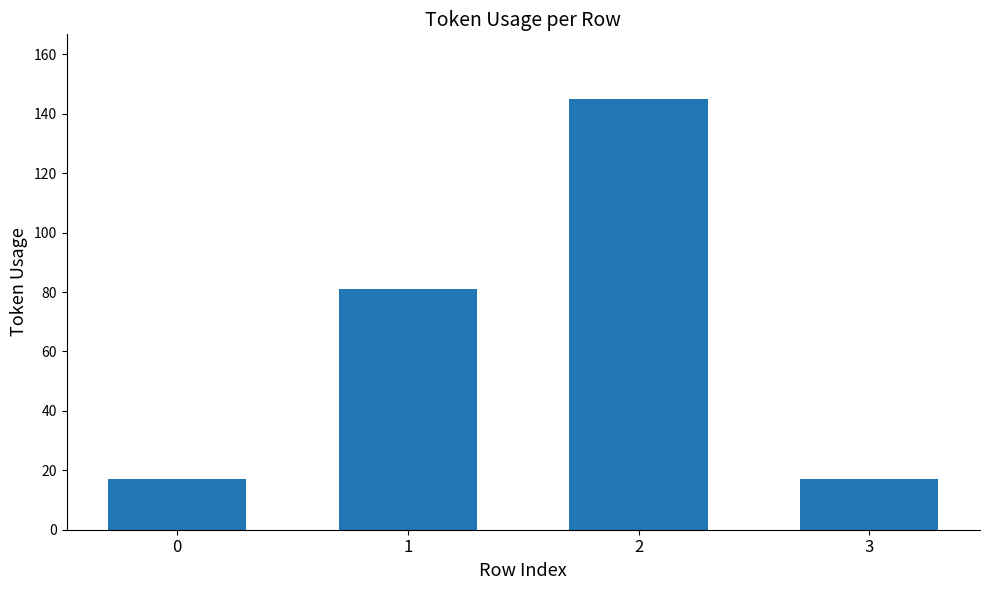

What is the ratio of the value at 2 to the value at 0?

8.5